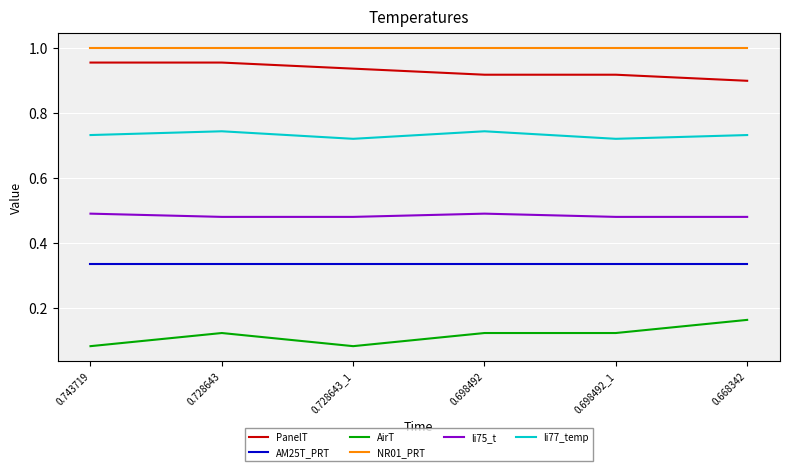

How many categories are shown in the chart?

6